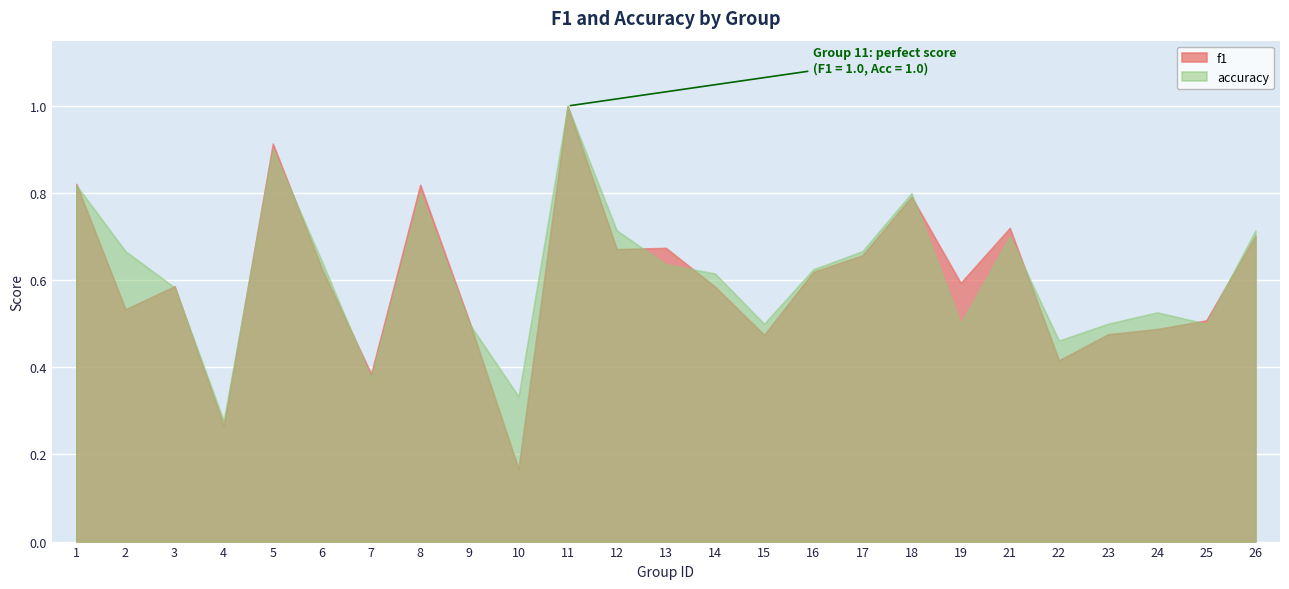

At which category does the chart reach its minimum across all series?

10